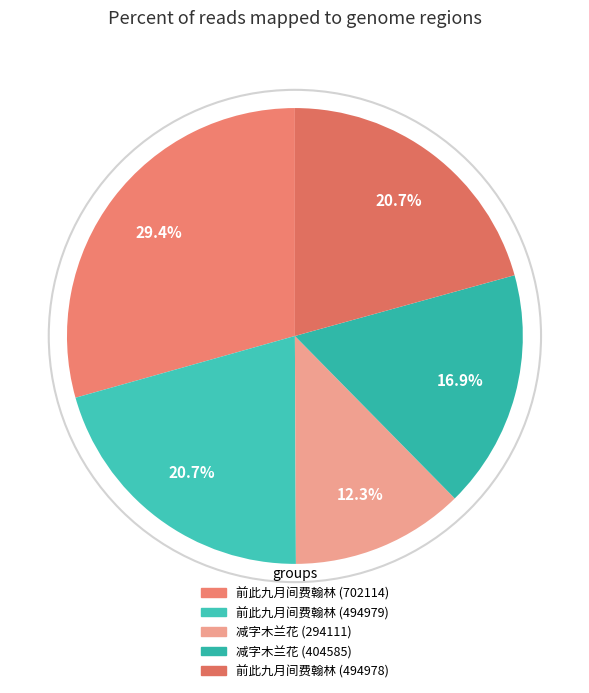

Count the number of slices in the pie.

5